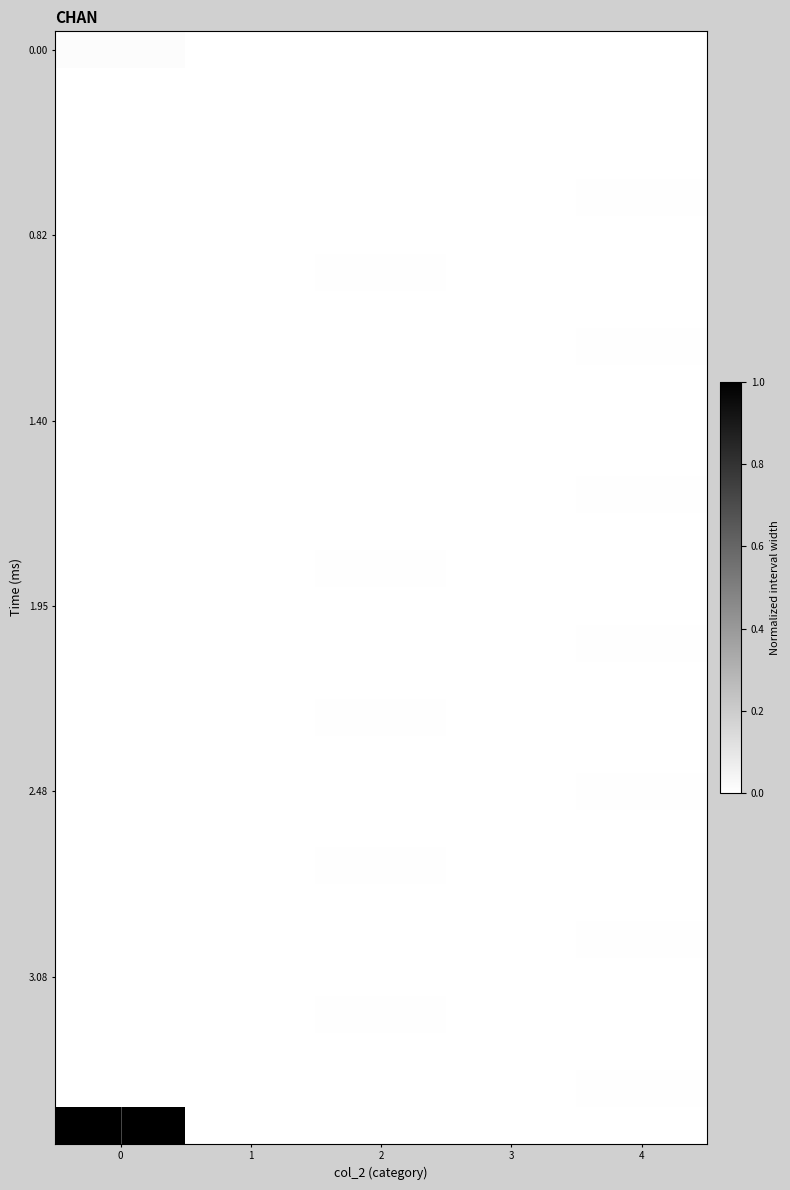

Reading right to left, transcribe all the data shown in this chart.

row_0: 0.0	0.0	0.0	0.0	0.0
row_1: 0.0	0.0	0.0	0.0	0.0
row_2: 0.0	0.0	0.0	0.0	0.0
row_3: 0.0	0.0	0.0	0.0	0.0
row_4: 0.0	0.0	0.0	0.0	0.0
row_5: 0.0	0.0	0.0	0.0	0.0
row_6: 0.0	0.0	0.0	0.0	0.0
row_7: 0.0	0.0	0.0	0.0	0.0
row_8: 0.0	0.0	0.0	0.0	0.0
row_9: 0.0	0.0	0.0	0.0	0.0
row_10: 0.0	0.0	0.0	0.0	0.0
row_11: 0.0	0.0	0.0	0.0	0.0
row_12: 0.0	0.0	0.0	0.0	0.0
row_13: 0.0	0.0	0.0	0.0	0.0
row_14: 0.0	0.0	0.0	0.0	0.0
row_15: 0.0	0.0	0.0	0.0	0.0
row_16: 0.0	0.0	0.0	0.0	0.0
row_17: 0.0	0.0	0.0	0.0	0.0
row_18: 0.0	0.0	0.0	0.0	0.0
row_19: 0.0	0.0	0.0	0.0	0.0
row_20: 0.0	0.0	0.0	0.0	0.0
row_21: 0.0	0.0	0.0	0.0	0.0
row_22: 0.0	0.0	0.0	0.0	0.0
row_23: 0.0	0.0	0.0	0.0	0.0
row_24: 0.0	0.0	0.0	0.0	0.0
row_25: 0.0	0.0	0.0	0.0	0.0
row_26: 0.0	0.0	0.0	0.0	0.0
row_27: 0.0	0.0	0.0	0.0	0.0
row_28: 0.0	0.0	0.0	0.0	0.0
row_29: 0.0	0.0	0.0	0.0	1.0